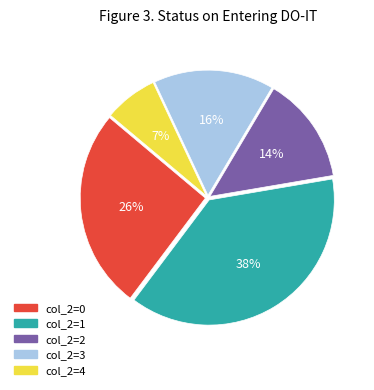

Is there any slice that represents more than half of the pie?

No